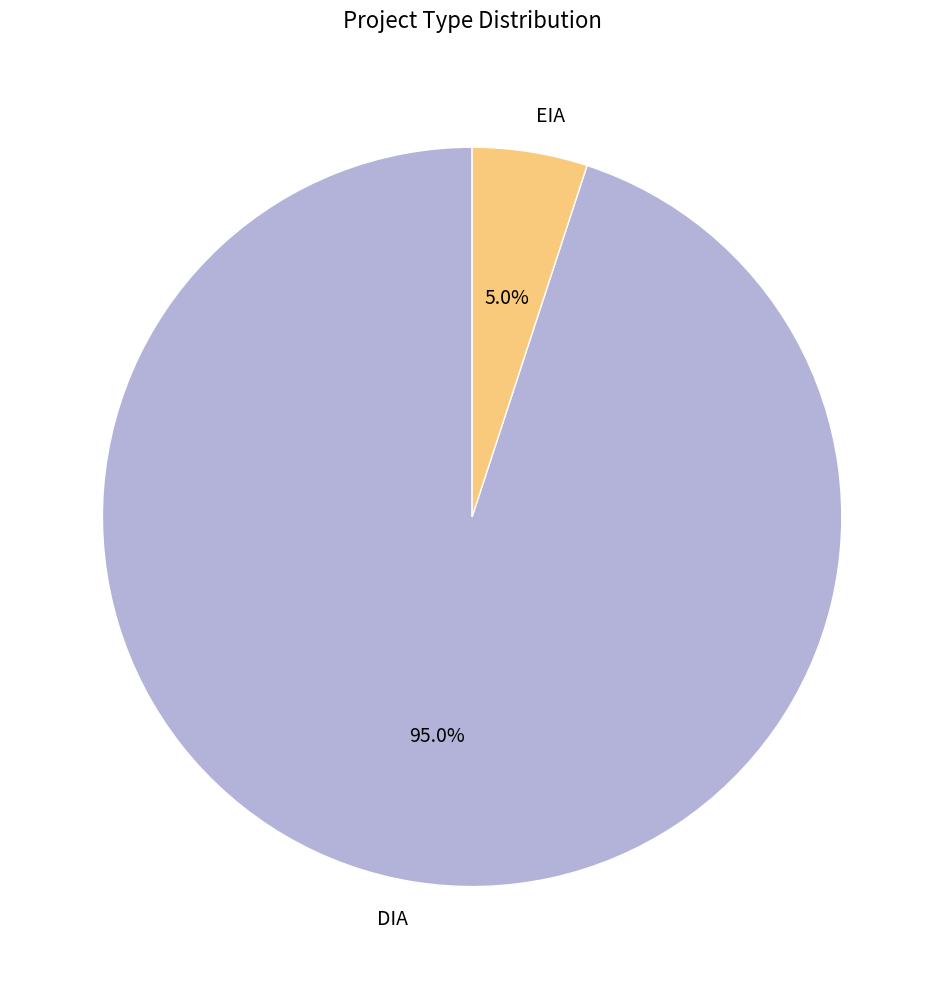

Between EIA and DIA, which is larger?

DIA